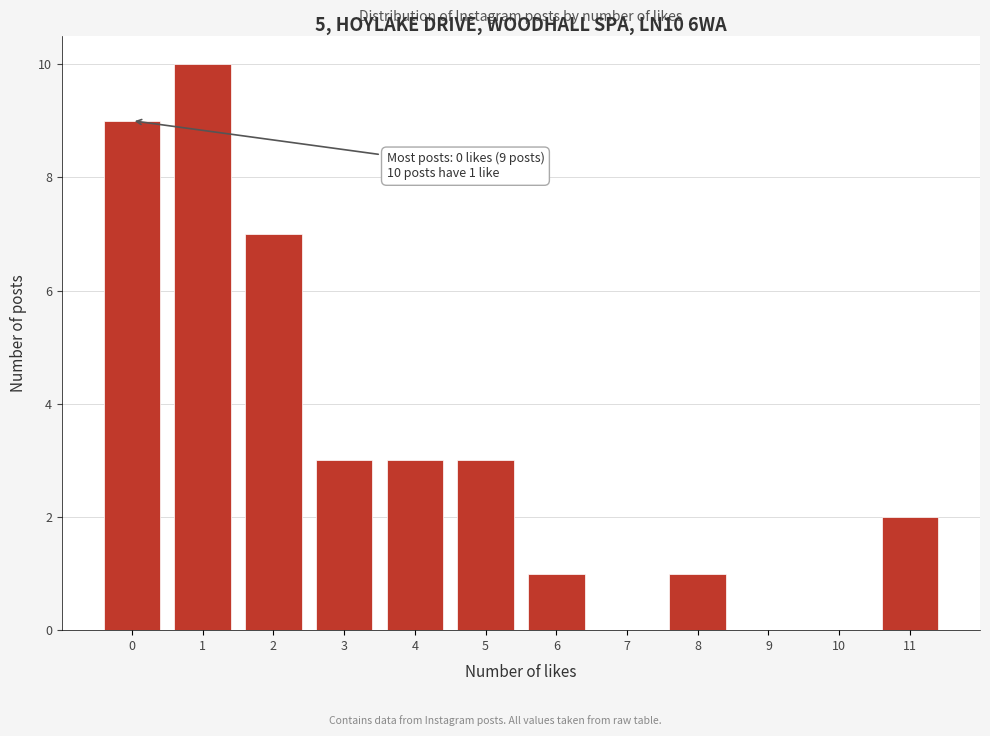

Reading left to right, extract all data points from this chart.

0=9	1=10	2=7	3=3	4=3	5=3	6=1	7=0	8=1	9=0	10=0	11=2